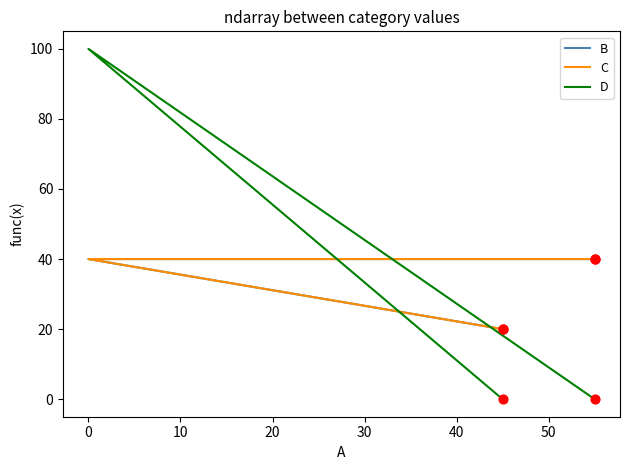

What are all the series names shown in the legend?

B, C, D